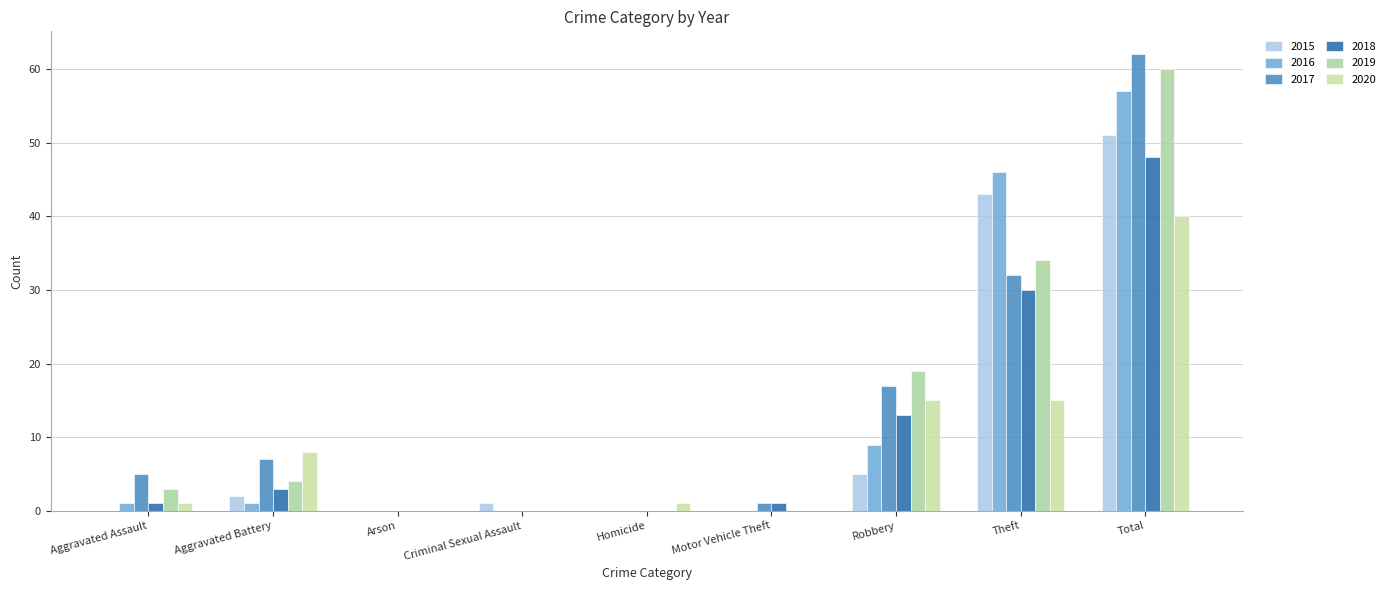

Which series changed the most between Theft and Total?

2017